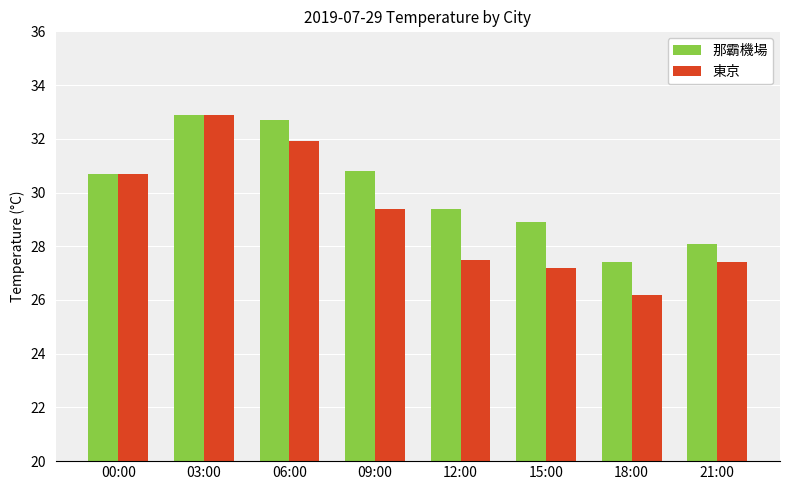

Which series has the largest total across all categories?

那霸機場